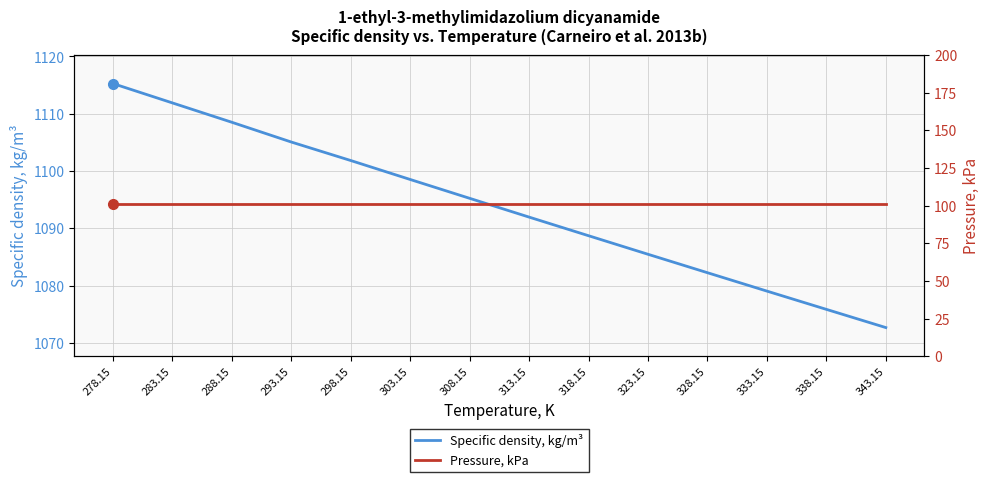

What is the label of the 14th point from the right?

278.15